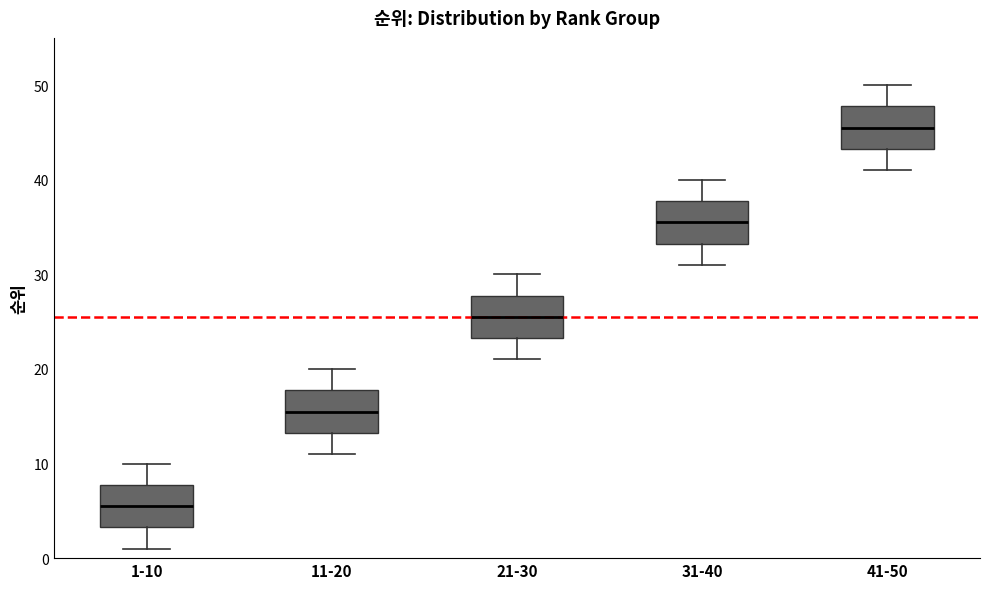

Reading left to right, read every box against the y-axis: the position of its median line, the range the box covers, and the ends of its whiskers. The values are not printed on the chart, so give them approximately, as read against the axis.

1-10: median 6, box 3 to 8, whiskers 1 to 10
11-20: median 16, box 13 to 18, whiskers 11 to 20
21-30: median 26, box 23 to 28, whiskers 21 to 30
31-40: median 36, box 33 to 38, whiskers 31 to 40
41-50: median 46, box 43 to 48, whiskers 41 to 50